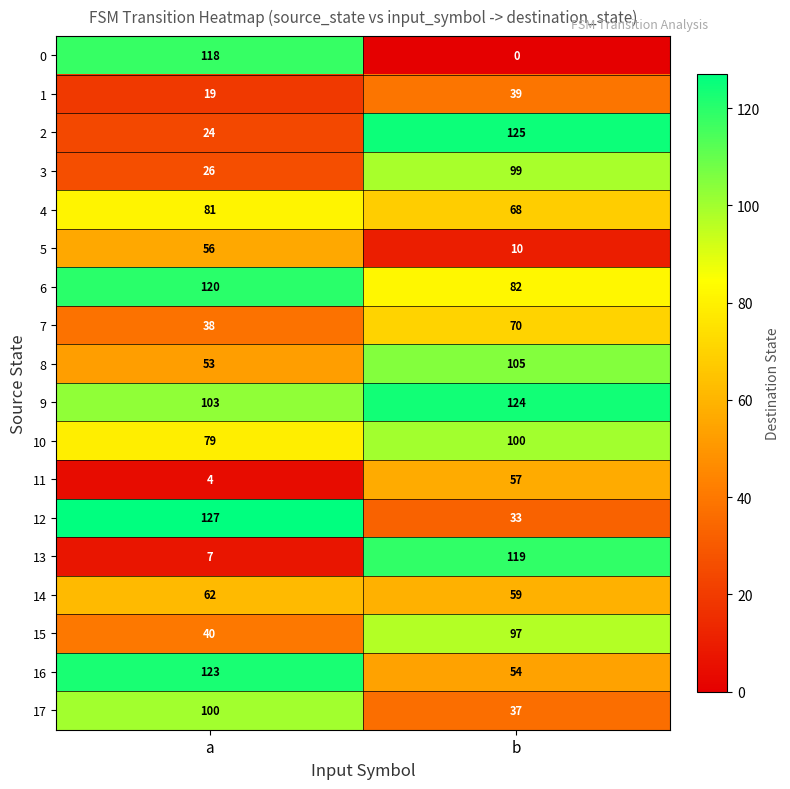

Where is 13 nearest to the value 63?

a